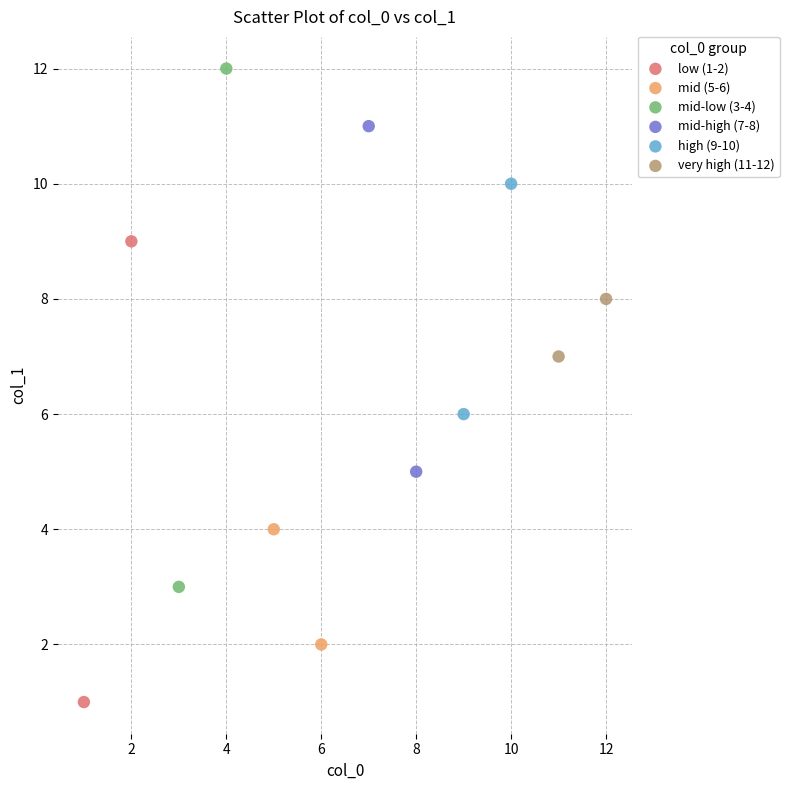

What are all the series names shown in the legend?

low (1-2), mid (5-6), mid-low (3-4), mid-high (7-8), high (9-10), very high (11-12)